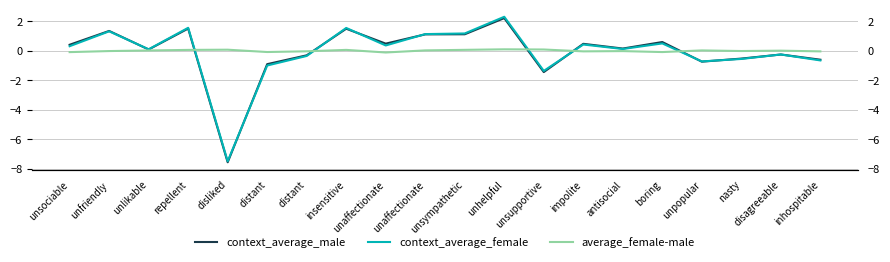

How many times do average_female-male and context_average_male cross each other?

5